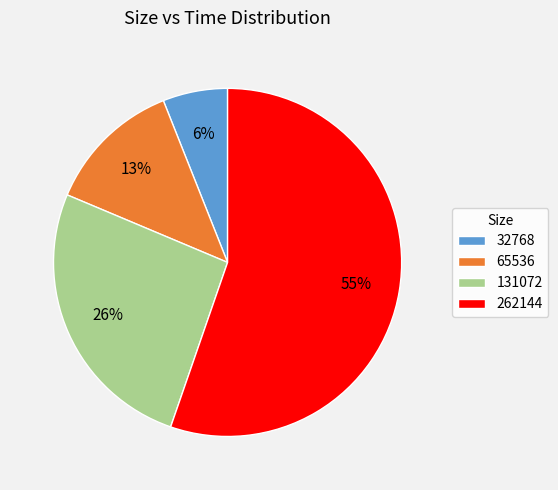

The 32768 slice represents 18% of the pie. True or false?

False